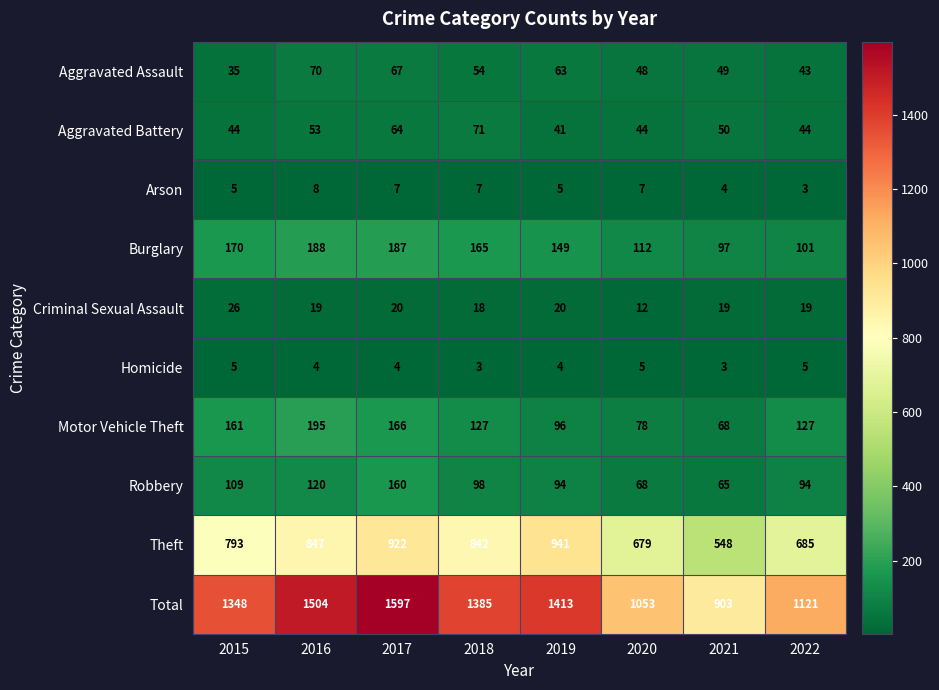

What is the difference between the Aggravated Assault values at 2015 and 2022?

8